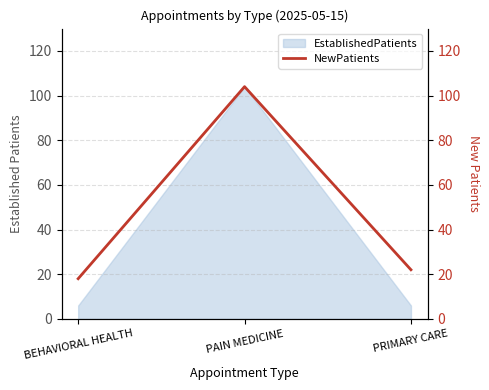

What position from the left is BEHAVIORAL HEALTH?

1